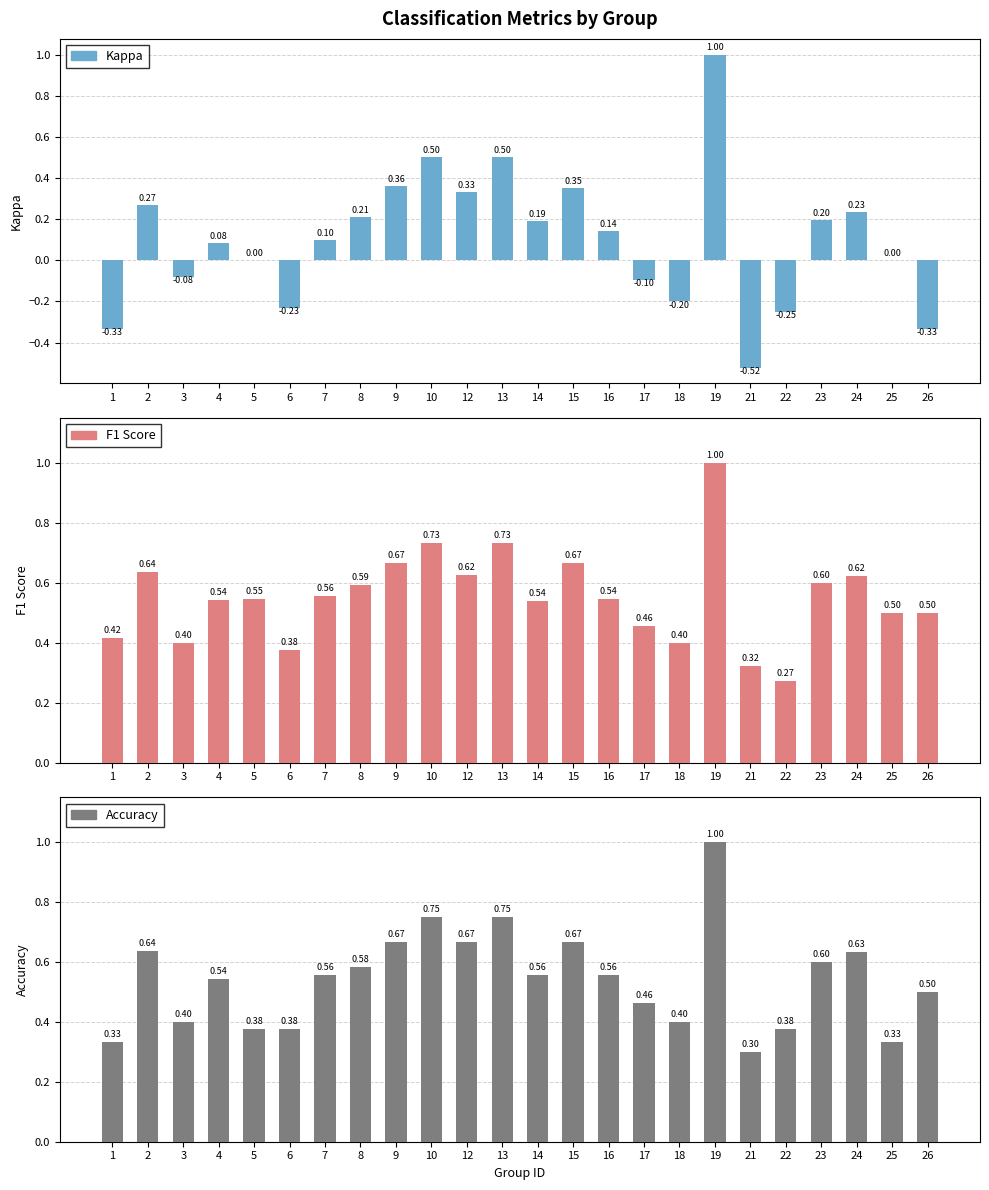

What value does the f1 series have at 13?

0.7